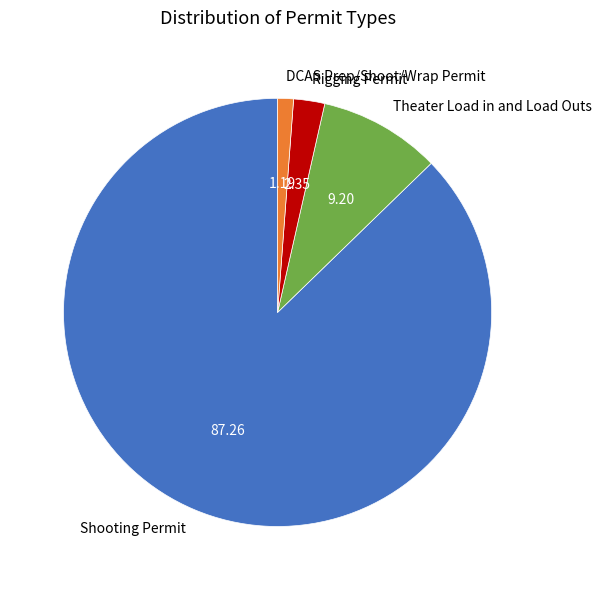

Rank the categories by value from highest to lowest.

Shooting Permit, Theater Load in and Load Outs, Rigging Permit, DCAS Prep/Shoot/Wrap Permit